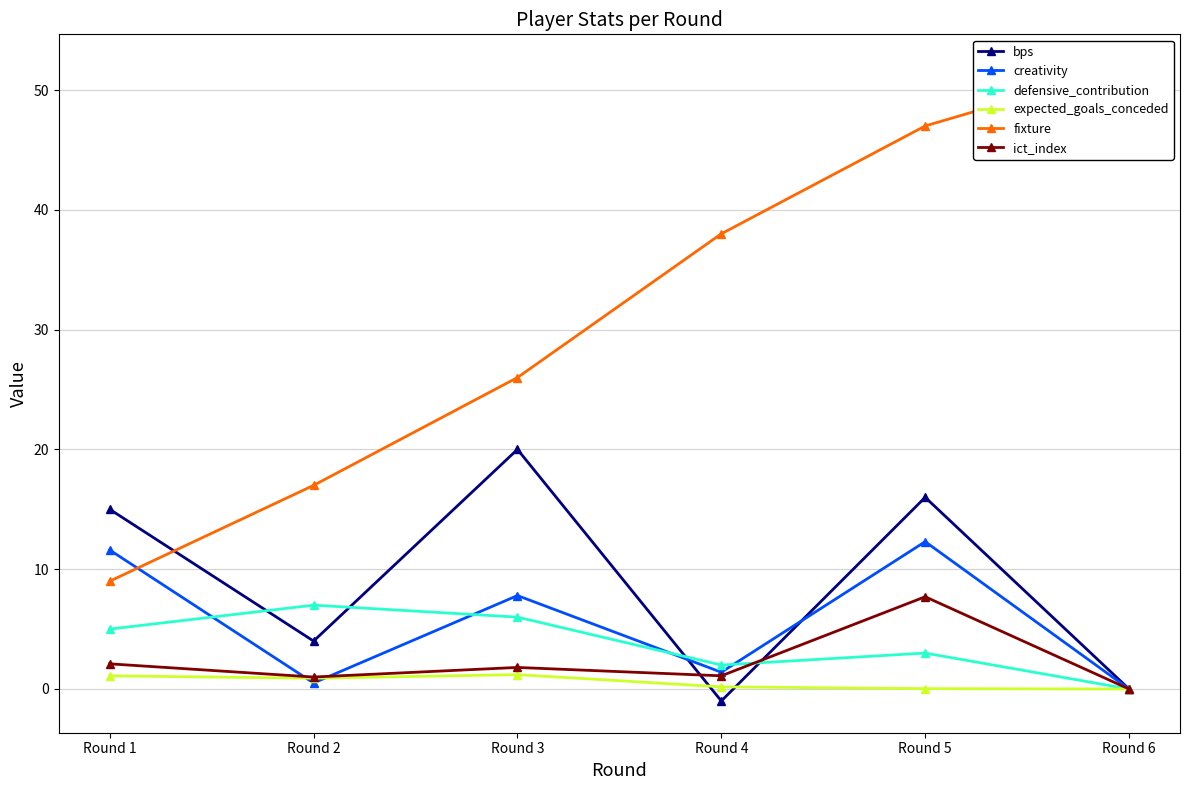

How many interior local valleys does the ict_index series have?

2